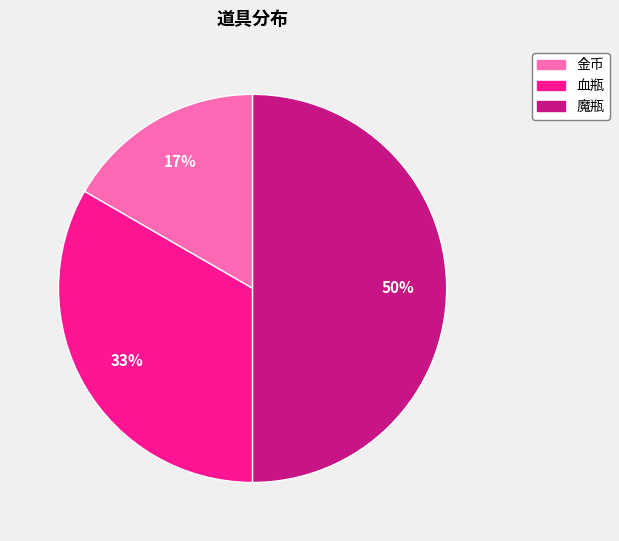

Which has a higher value, 金币 or 魔瓶?

魔瓶